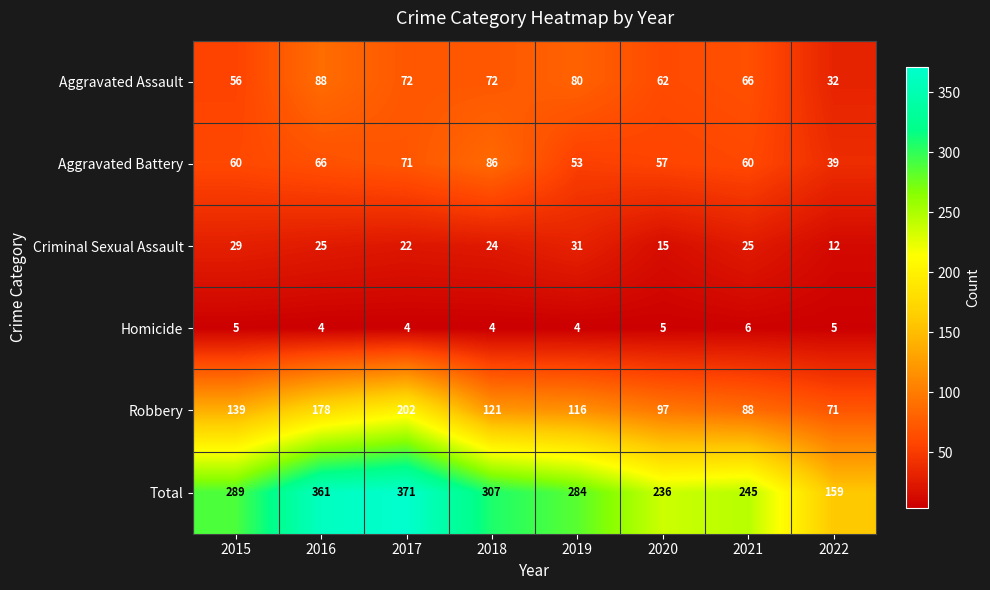

At how many categories does at least one series exceed 194?

7